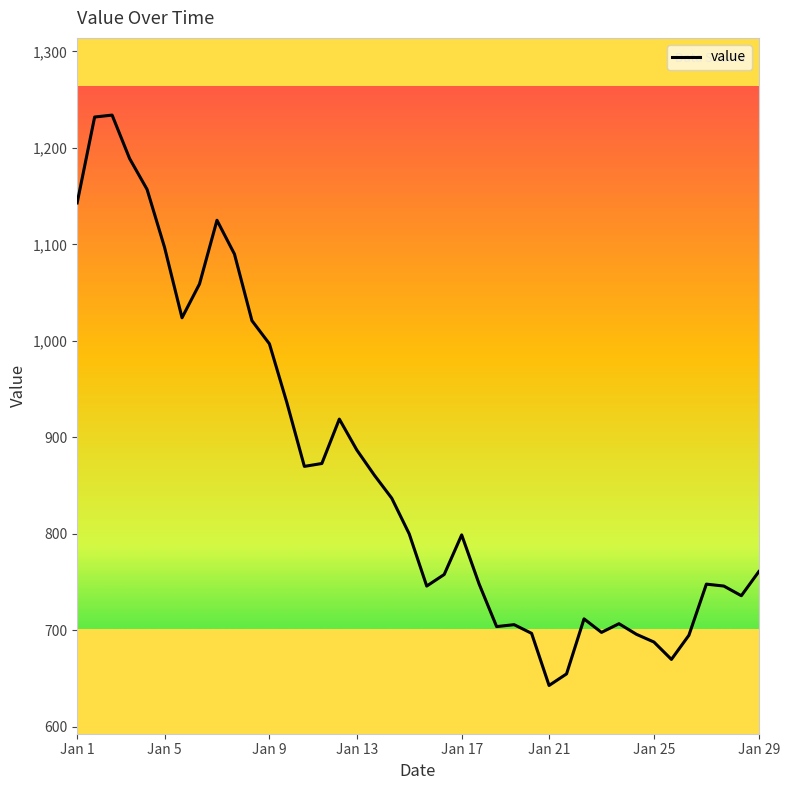

What is the smallest value displayed?

643